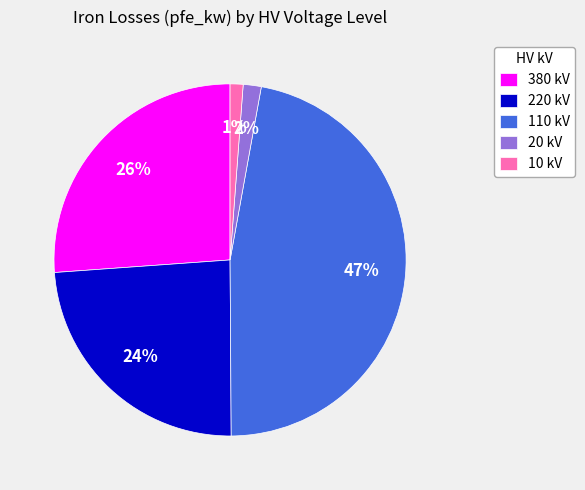

How many segments does this pie chart have?

5